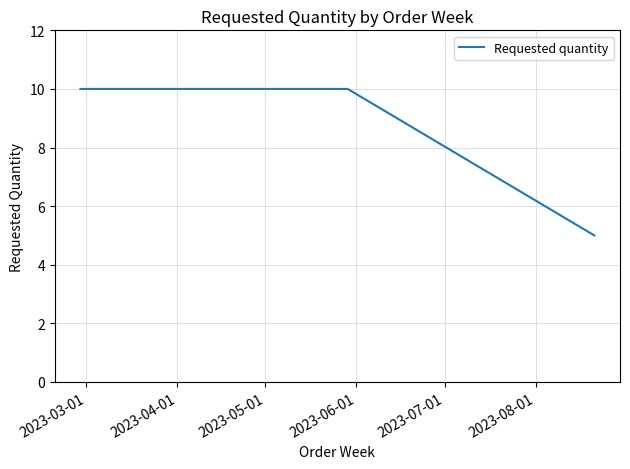

What is the difference between the second highest and minimum values?

5